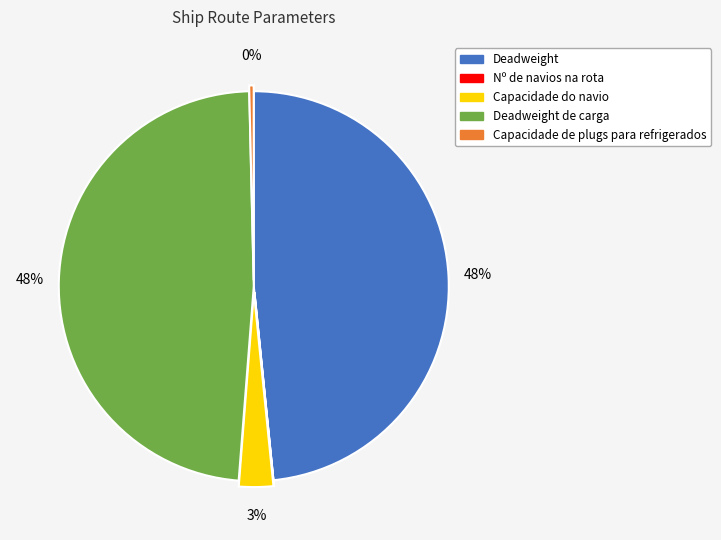

Combined, do Deadweight and Capacidade de plugs para refrigerados account for over 50%?

No